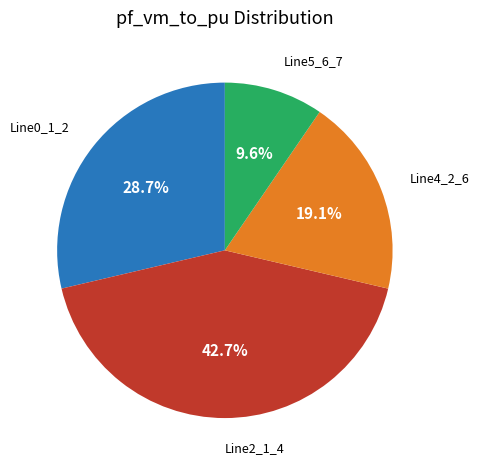

Count the number of slices in the pie.

4